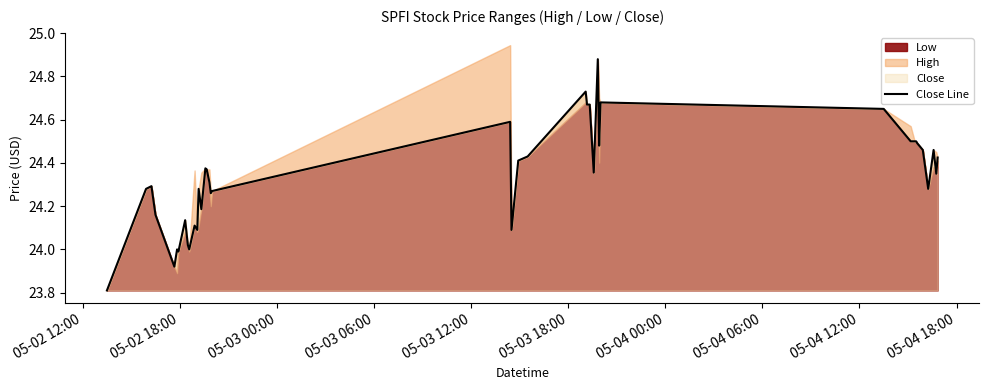

True or false: the data has more than 2 interior local peaks.

True